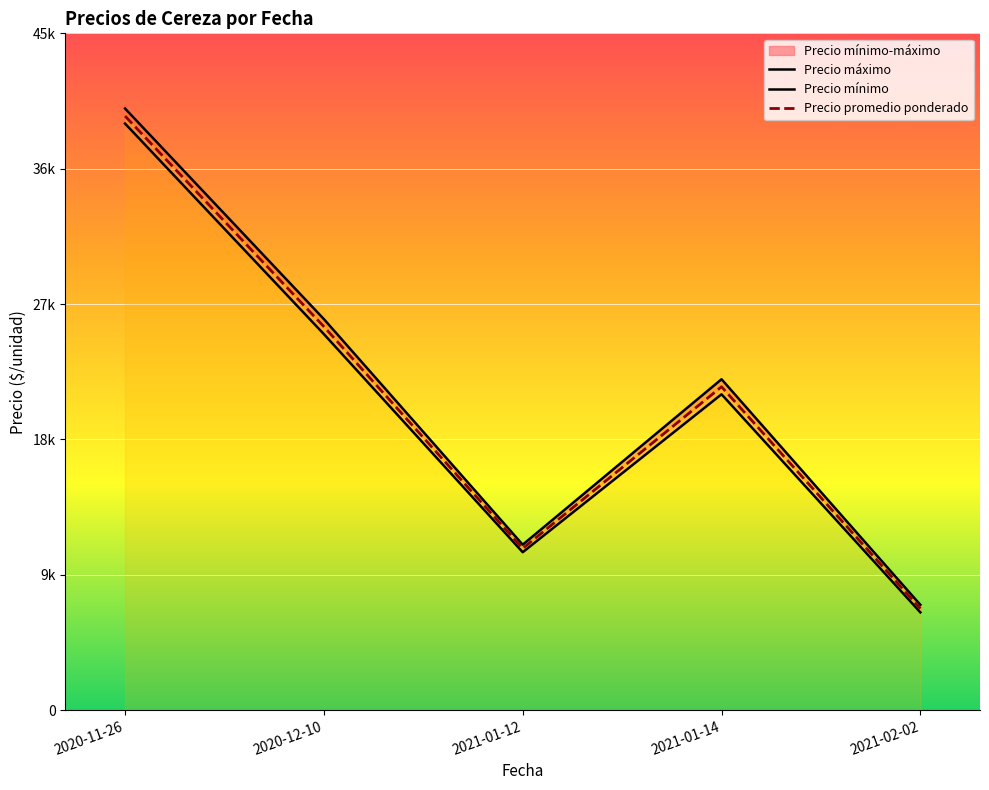

Between 2020-12-10 and 2021-02-02, which series saw the biggest shift?

Precio máximo